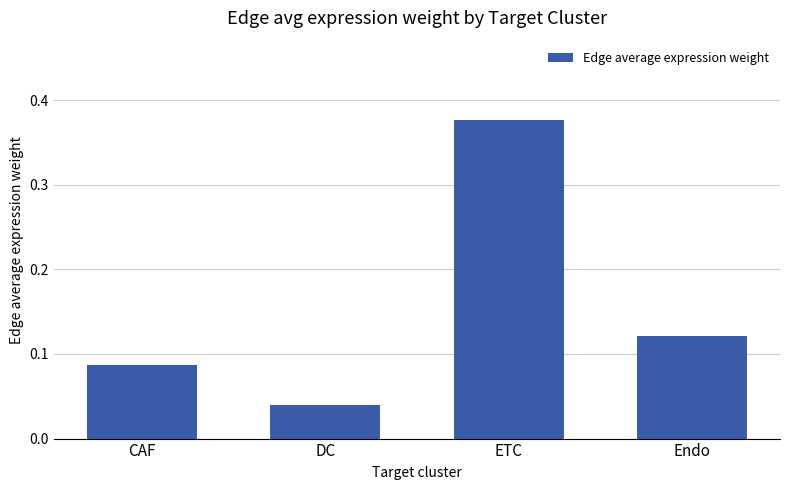

Rank the categories by value from lowest to highest.

DC, CAF, Endo, ETC